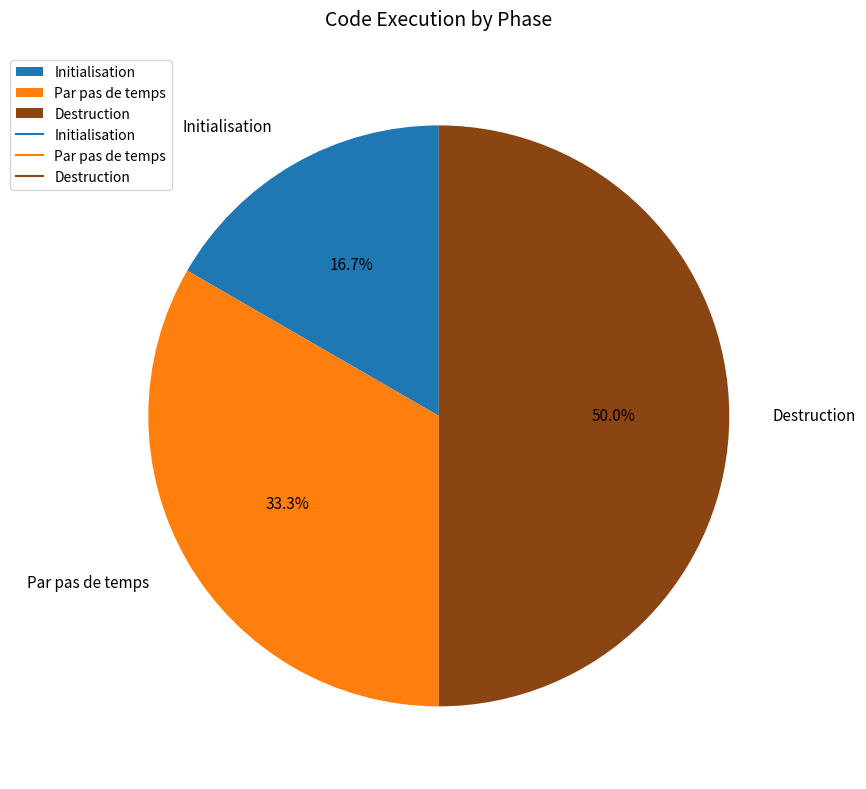

Which has a higher value, Destruction or Initialisation?

Destruction